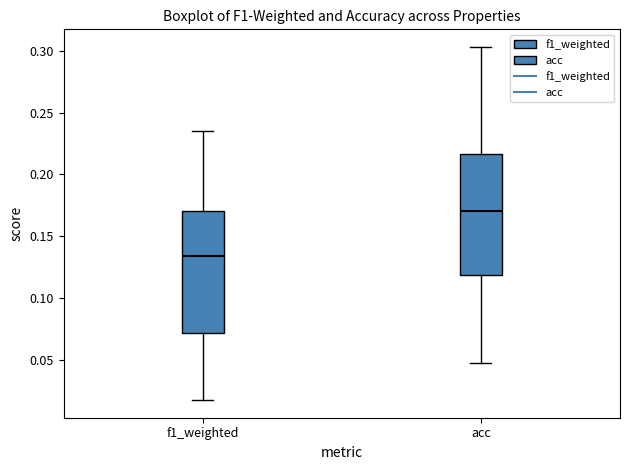

Where is the lower edge of the box for acc on the y-axis? The values are not printed on the chart, so give them approximately, as read against the axis.

0.120